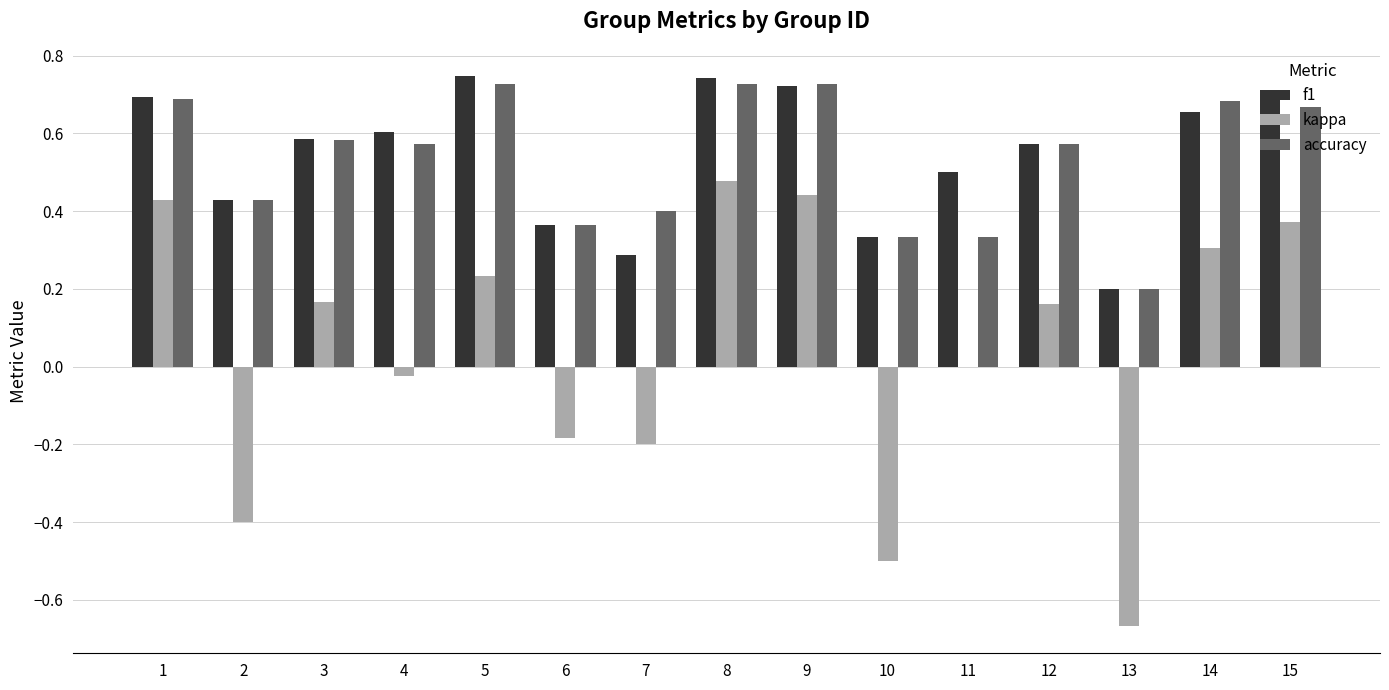

At which category is the sum across all series the highest?

8